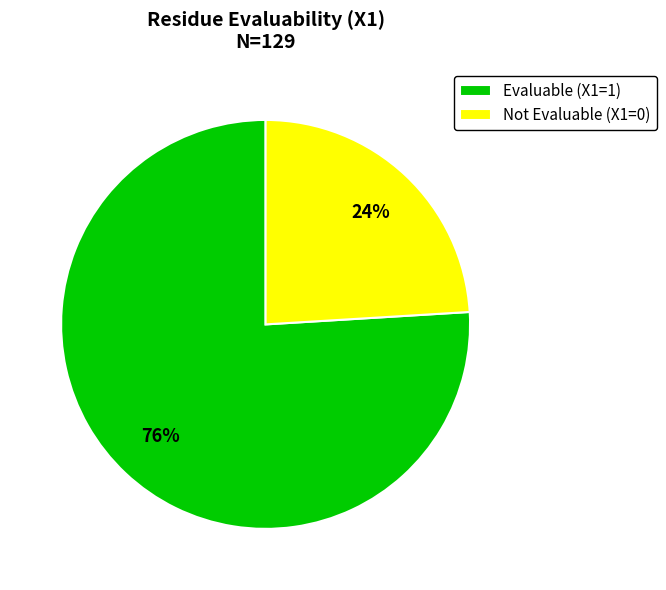

Is there any slice that represents more than half of the pie?

Yes